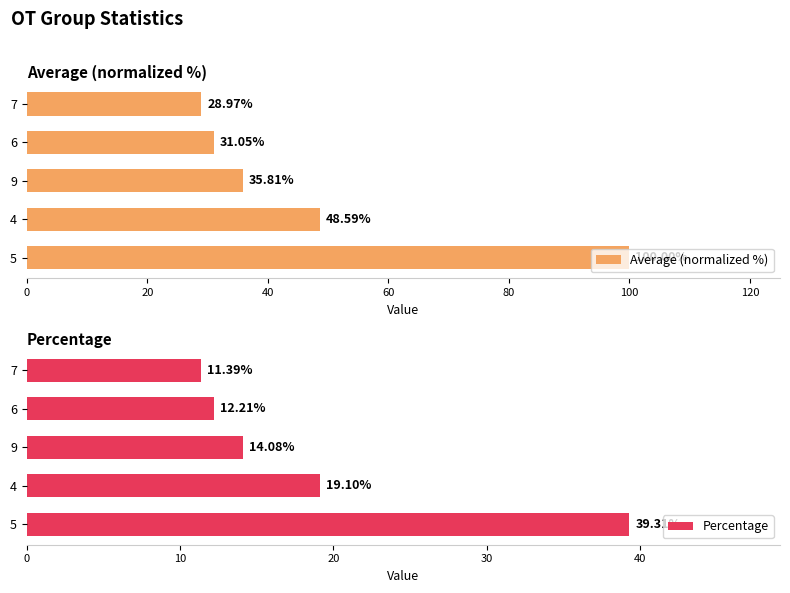

What is the sum of the Average (normalized %) values at 7 and 6?

60.0